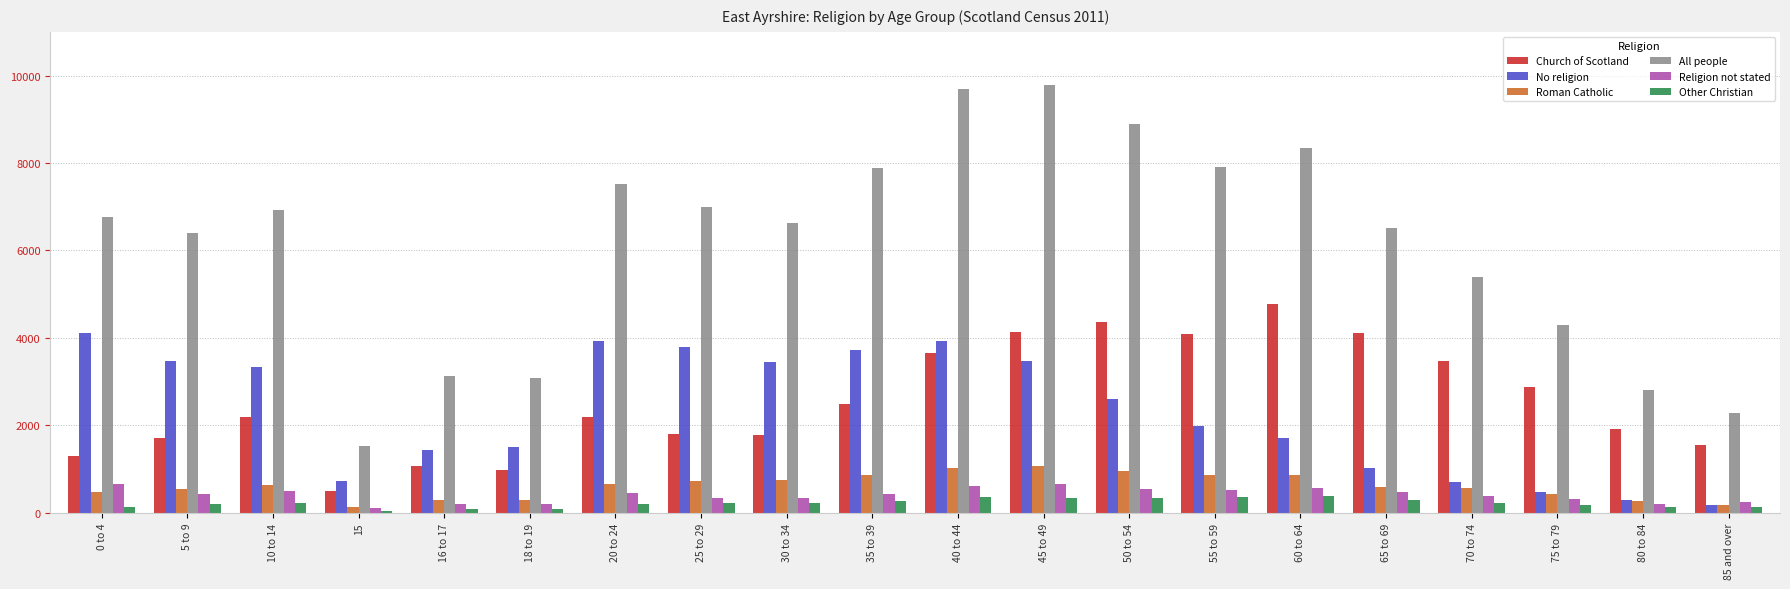

Which series has the widest spread of values?

All people